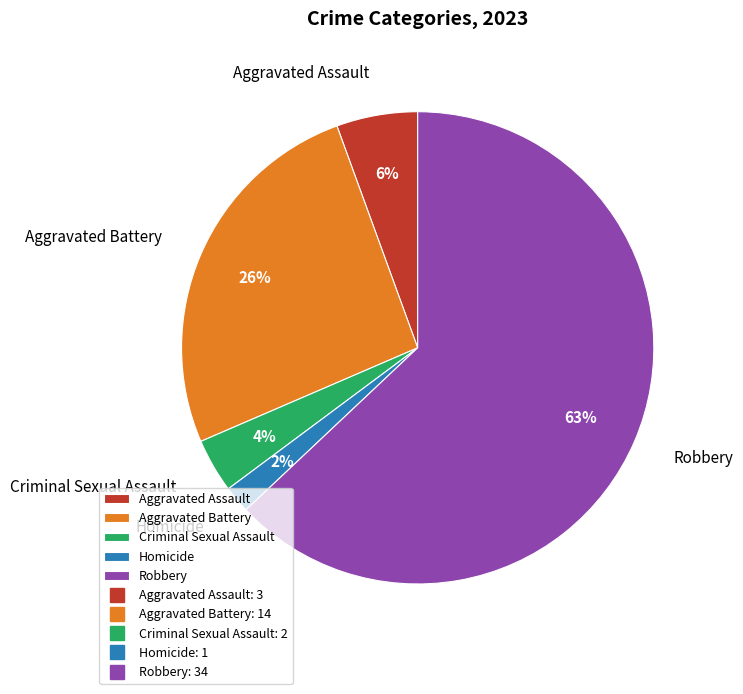

To the nearest percent, what is the difference between the Aggravated Battery and Robbery slice percentages?

37%